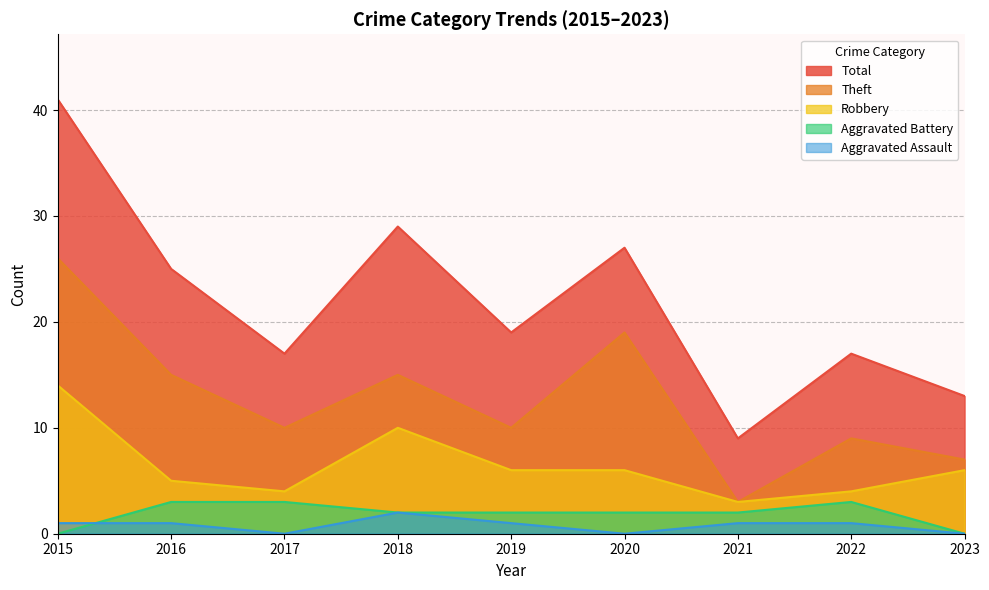

How many interior local peaks does the Aggravated Assault series have?

1